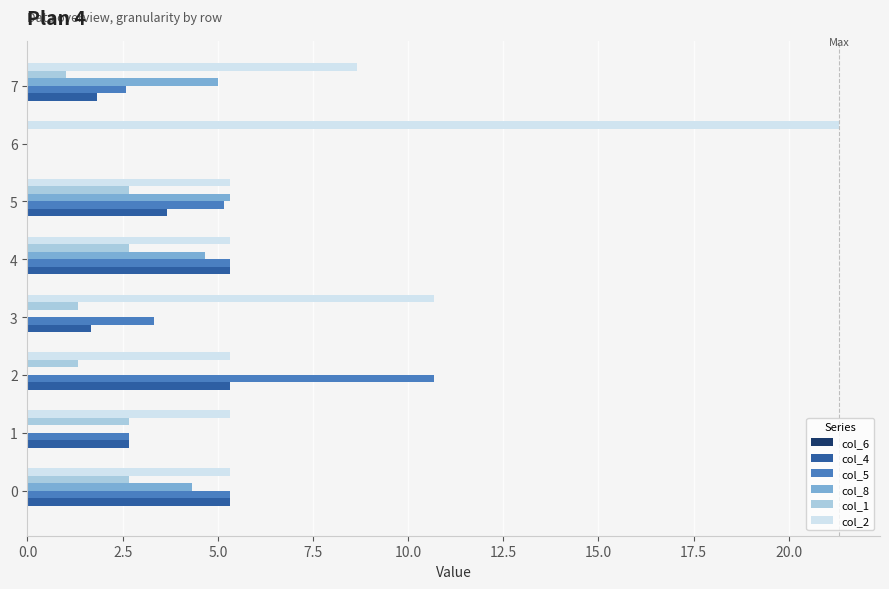

Which series has the largest total across all categories?

col_2